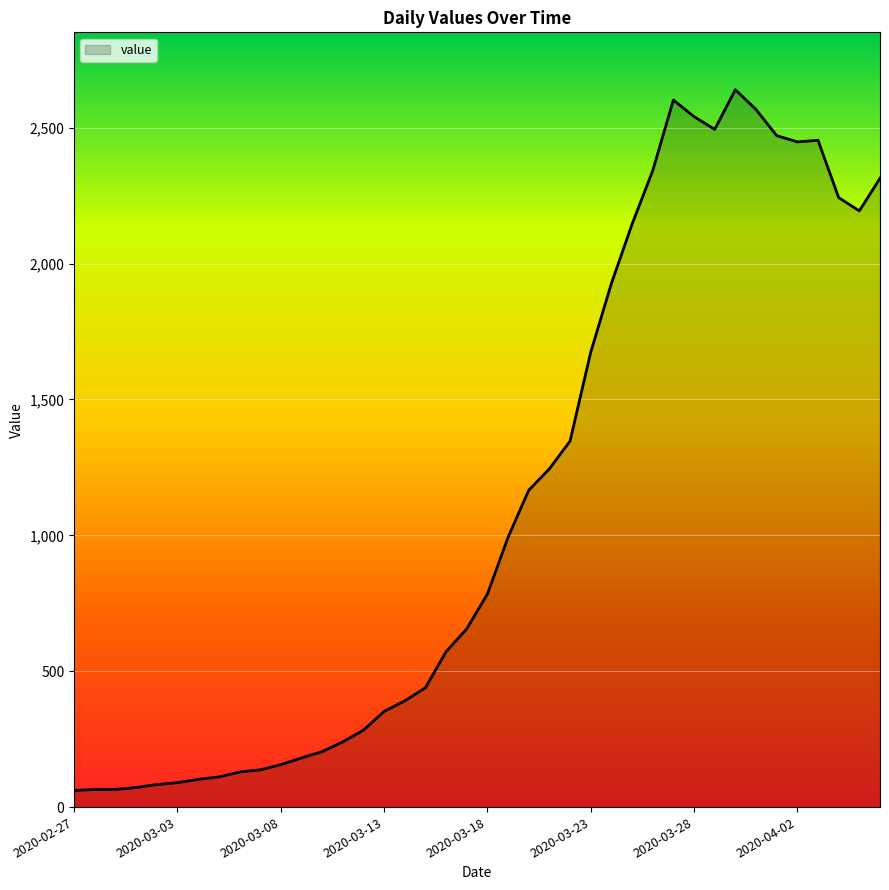

What is the minimum value shown in the chart?

61